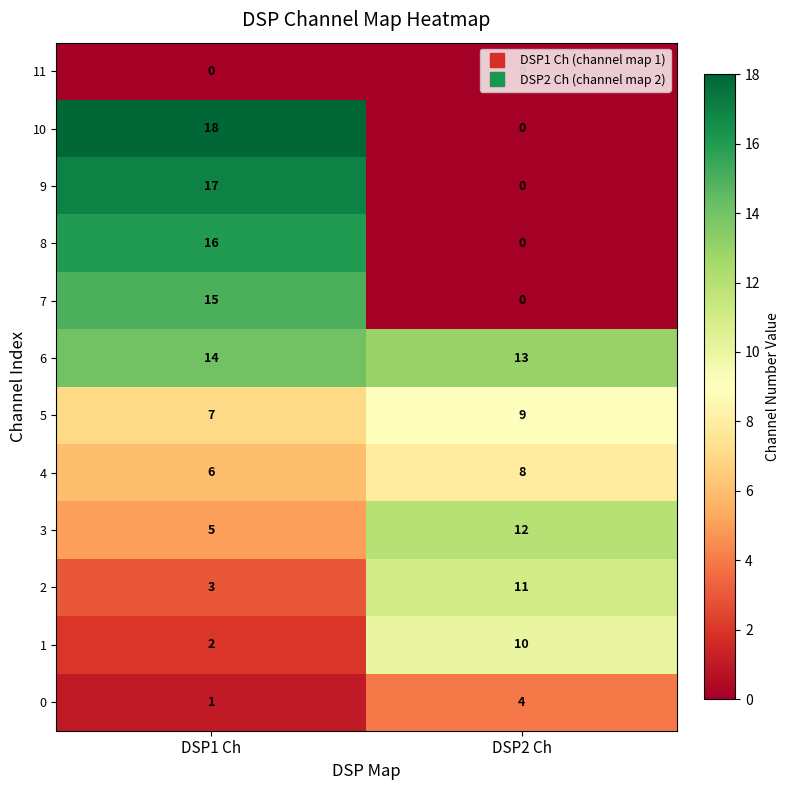

List the series in order of their peak value, lowest first.

11, 0, 4, 5, 1, 2, 3, 6, 7, 8, 9, 10